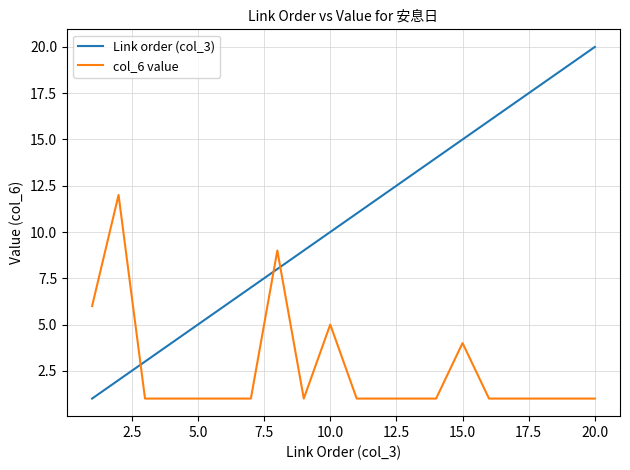

Rank the series by their average value, from lowest to highest.

col_6 value, Link order (col_3)